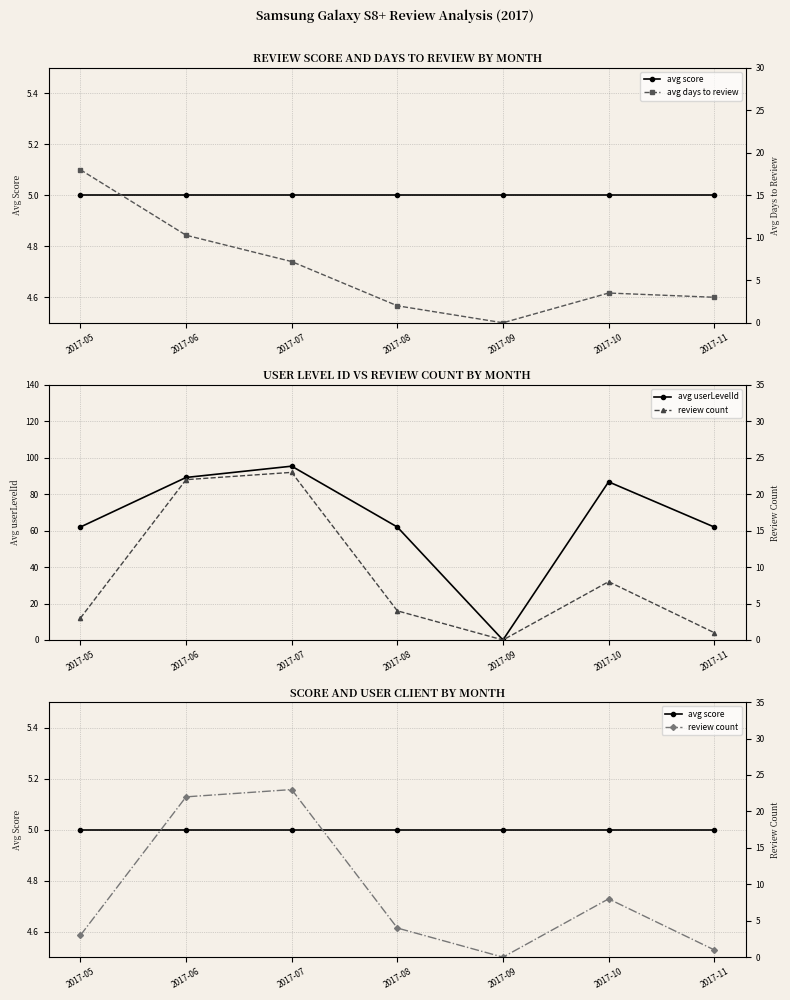

Reading left to right, list all the values displayed in this chart.

avg score: 2017-05=5.0	2017-06=5.0	2017-07=5.0	2017-08=5.0	2017-09=5.0	2017-10=5.0	2017-11=5.0
avg userLevelId: 2017-05=62.0	2017-06=89.2	2017-07=95.4	2017-08=62.0	2017-09=0.0	2017-10=86.8	2017-11=62.0
avg days to review: 2017-05=18.0	2017-06=10.3	2017-07=7.2	2017-08=2.0	2017-09=0.0	2017-10=3.5	2017-11=3.0
review count: 2017-05=3.0	2017-06=22.0	2017-07=23.0	2017-08=4.0	2017-09=0.0	2017-10=8.0	2017-11=1.0